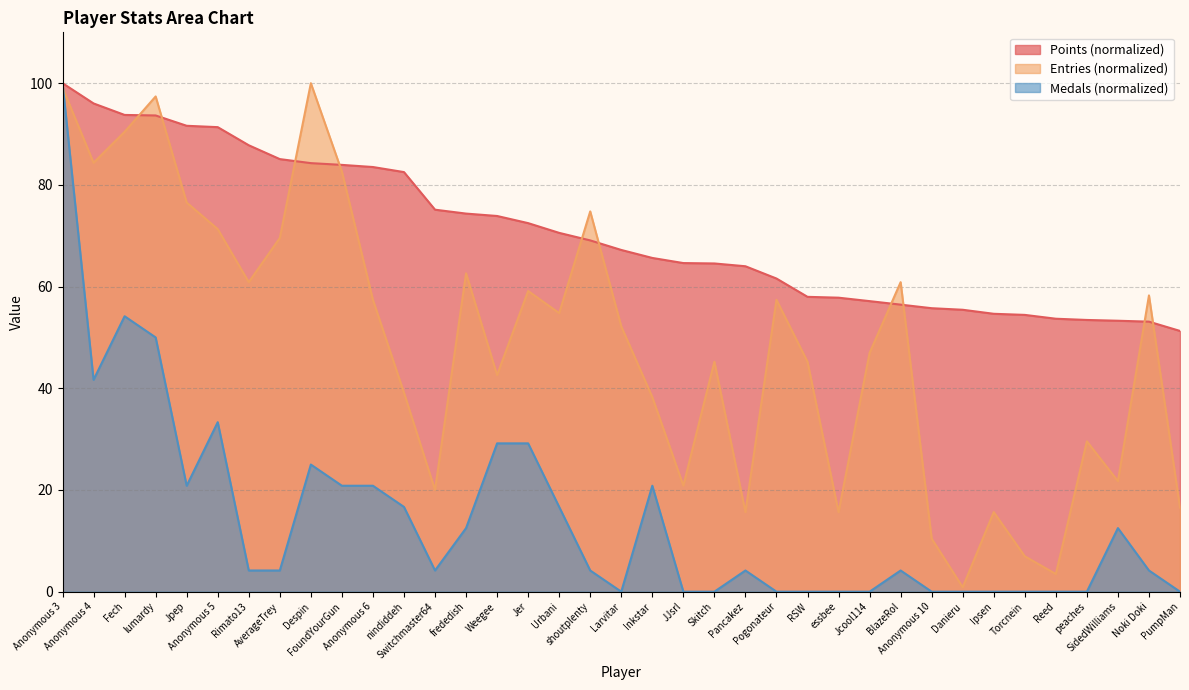

Rank the series by their average value, from highest to lowest.

Points, Entries, Medals